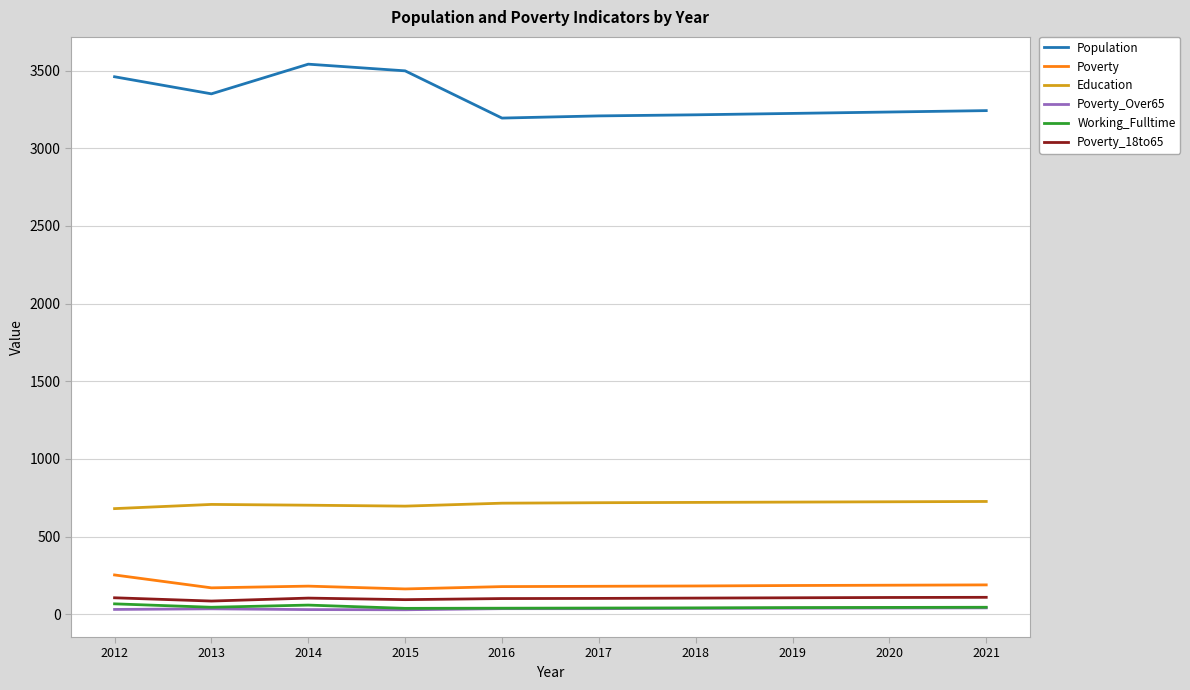

Is it true that Education equals 724 at 2020?

True